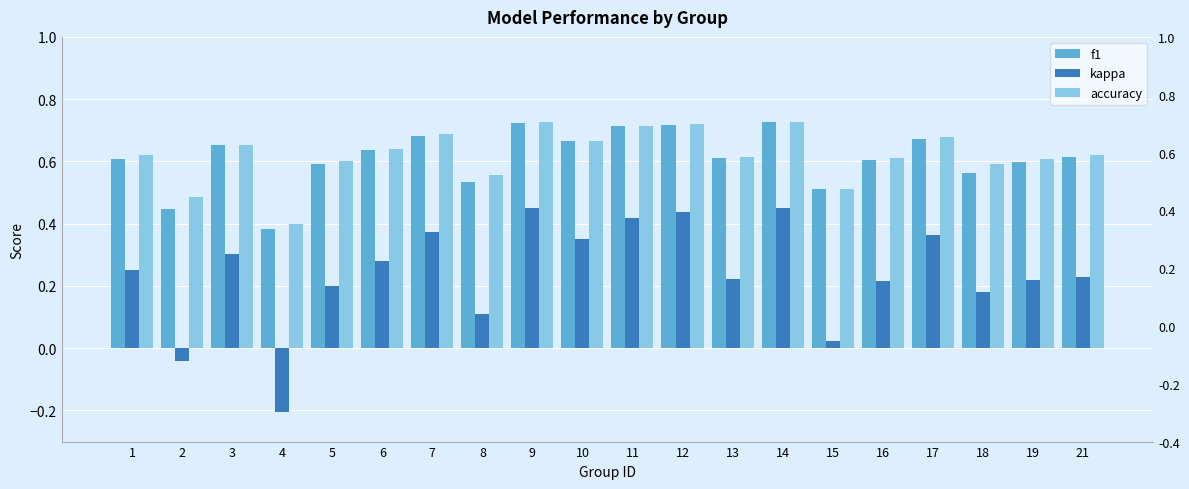

Where is f1 nearest to the value 0?

4